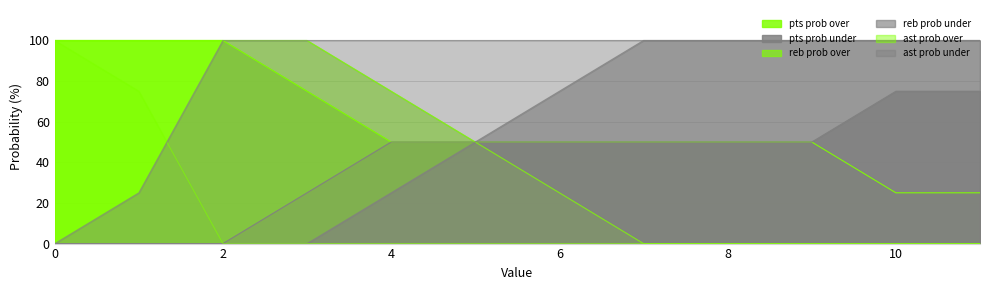

Rank the series by their maximum value, from lowest to highest.

pts prob under, pts prob over, reb prob over, reb prob under, ast prob over, ast prob under